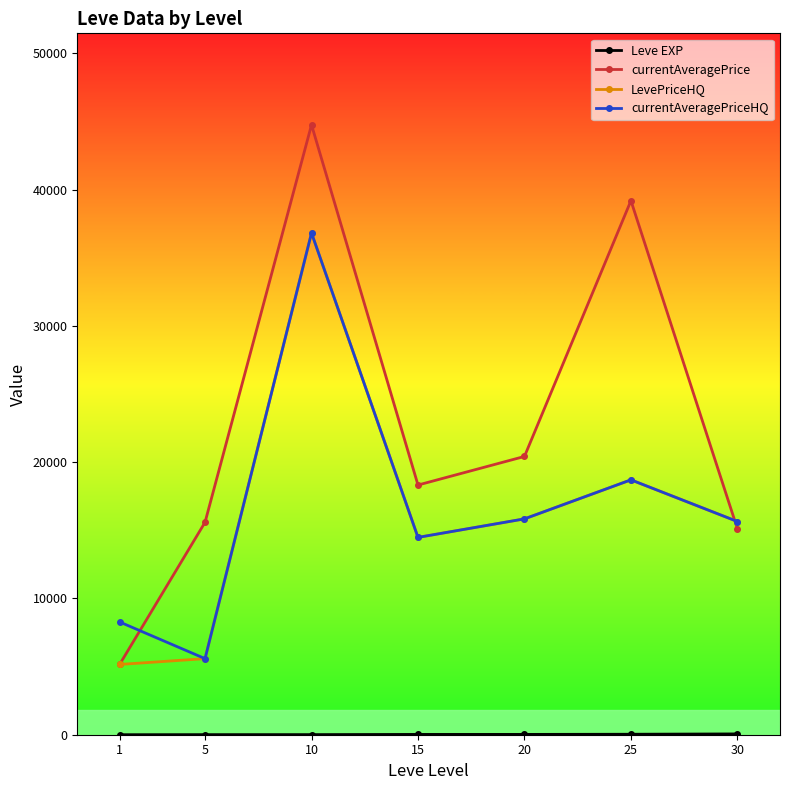

At which label does LevePriceHQ reach its minimum?

1